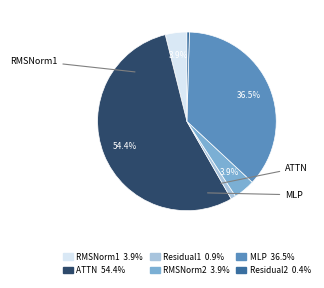

Is there a majority slice in this chart?

Yes